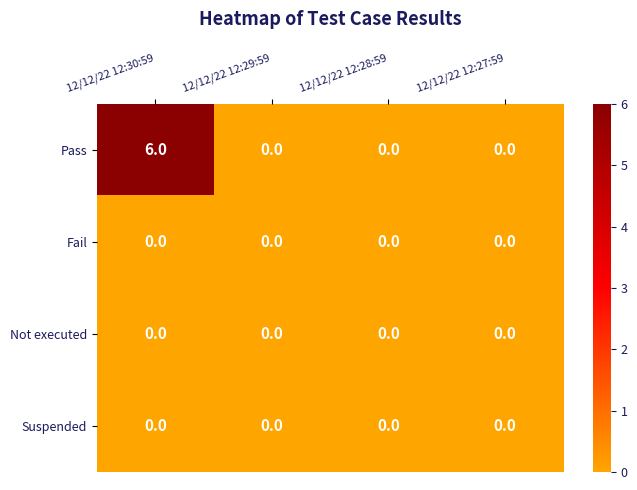

Which series has the largest total across all categories?

Pass